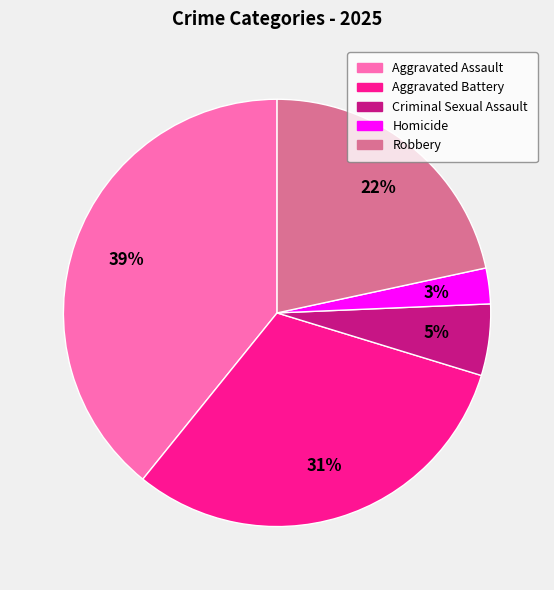

How many segments does this pie chart have?

5